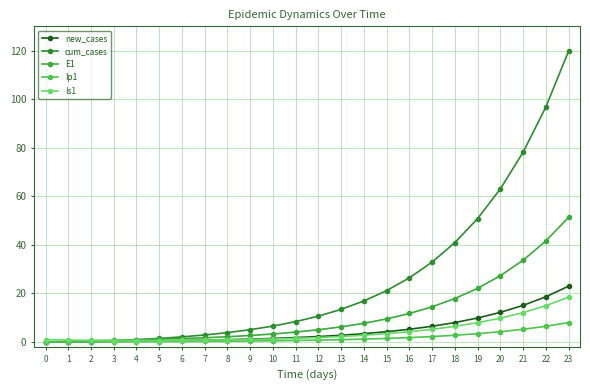

What are all the series names shown in the legend?

new_cases, cum_cases, E1, Ip1, Is1